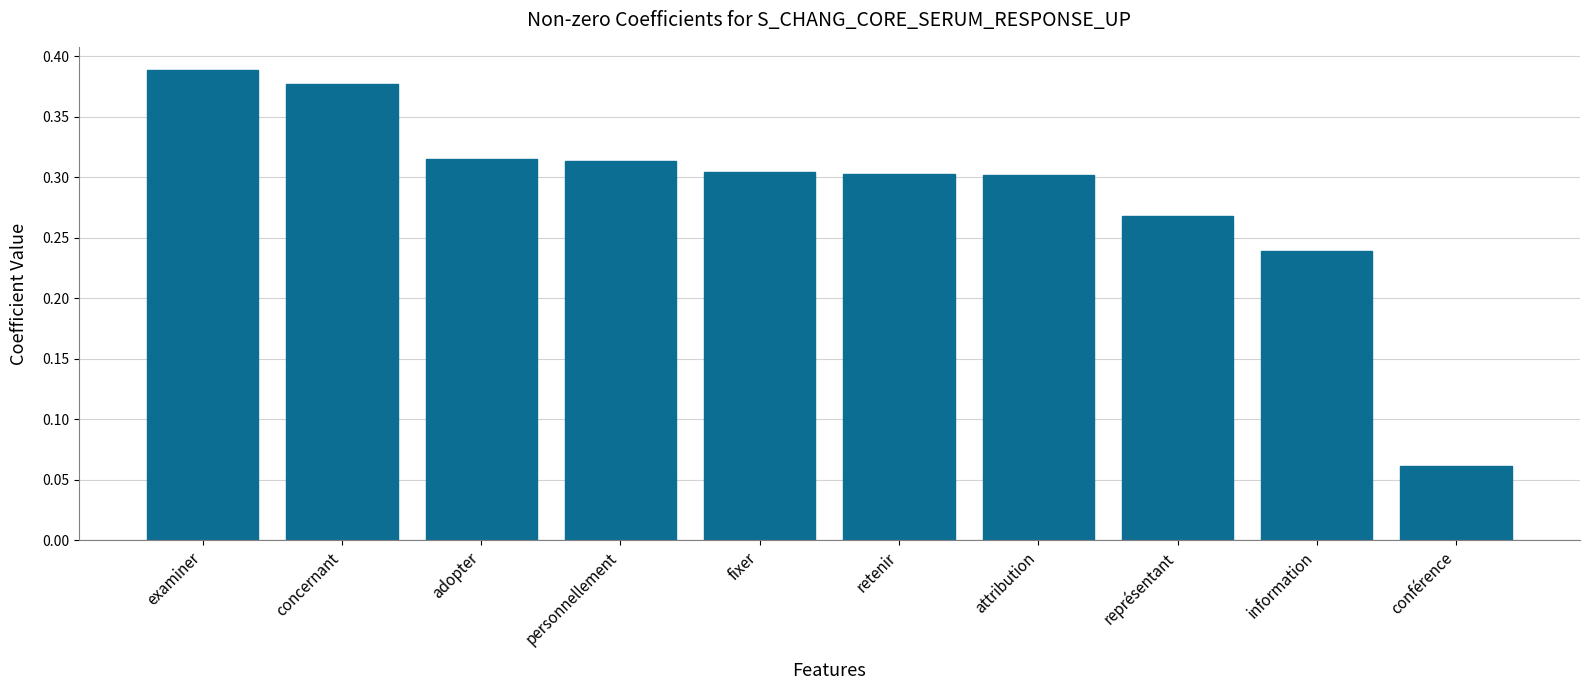

Which has a higher value, examiner or attribution?

examiner